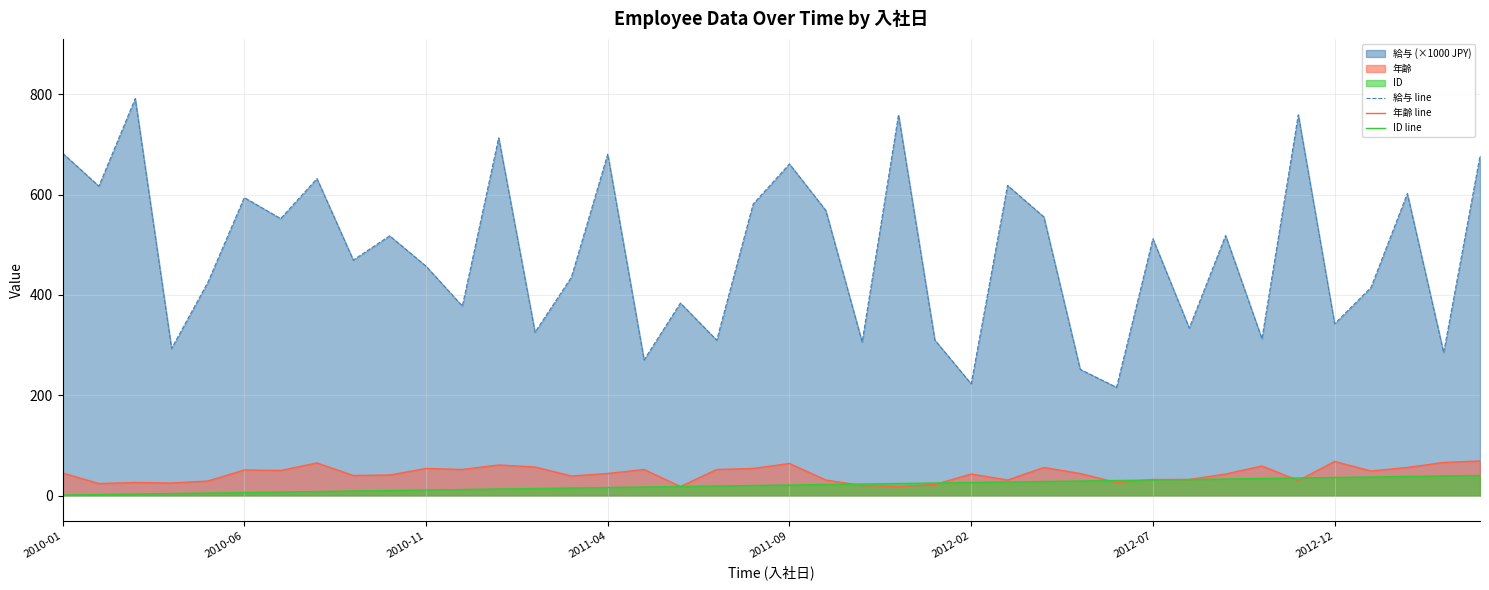

How many lines are shown in the chart?

3